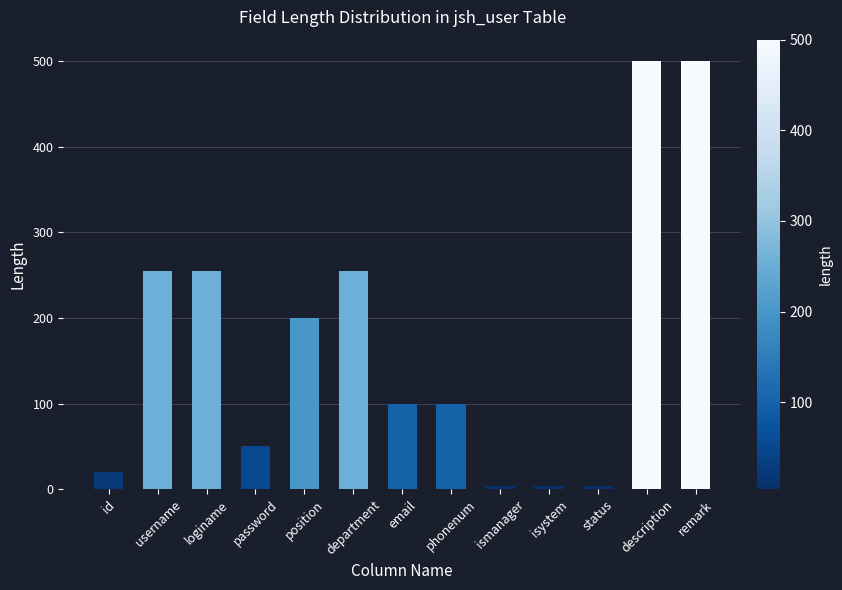

What is the label of the 7th bar from the left?

email